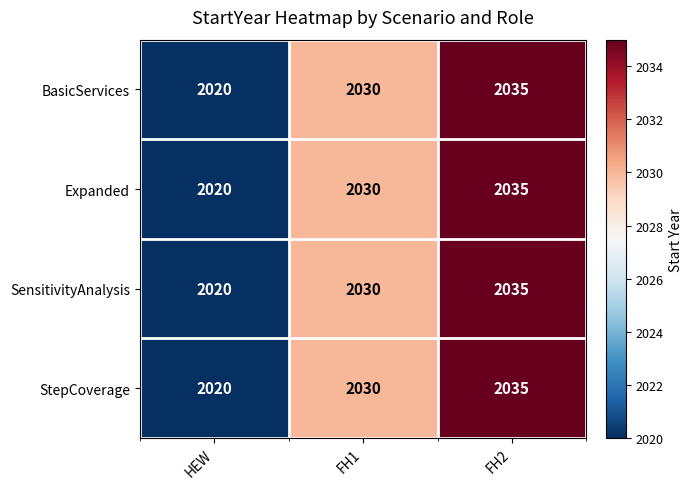

Is the value of StepCoverage at FH1 greater than the value of SensitivityAnalysis at FH2?

No